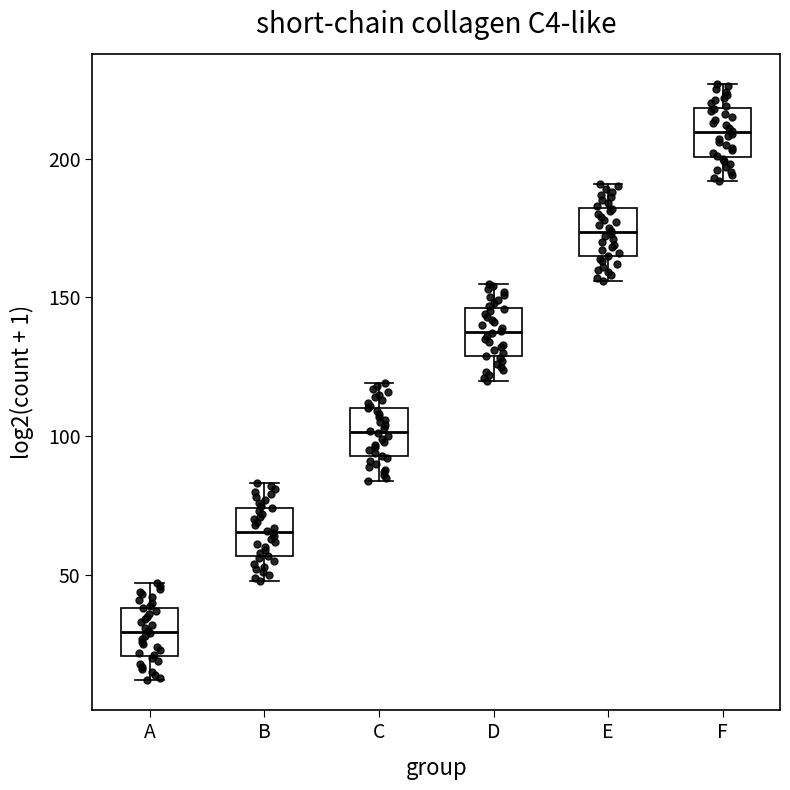

Which box's median line is the lowest?

A